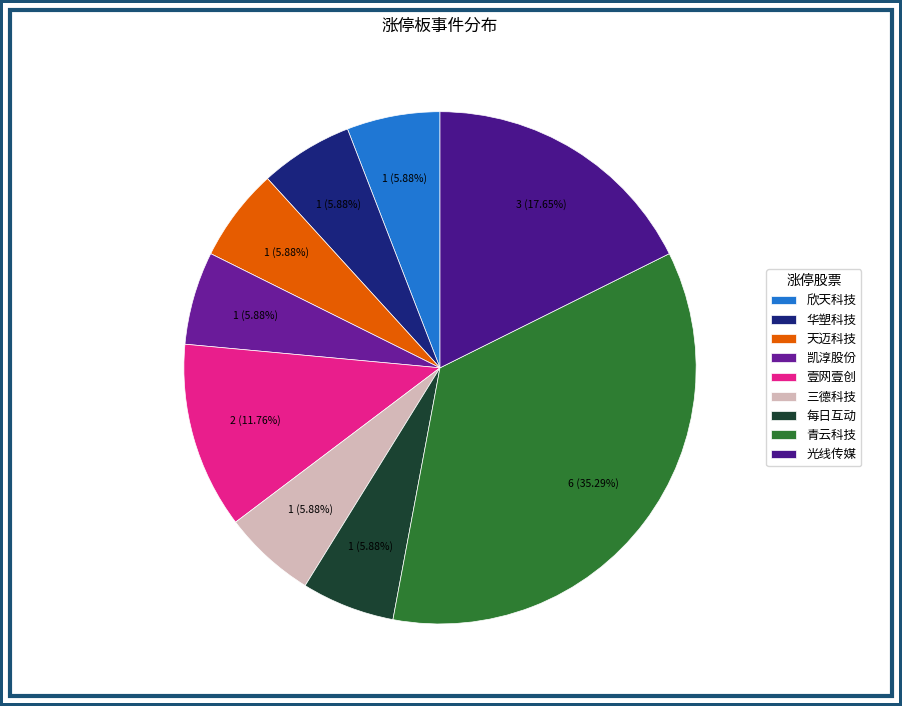

Does 壹网壹创 account for over 50% of the chart?

No